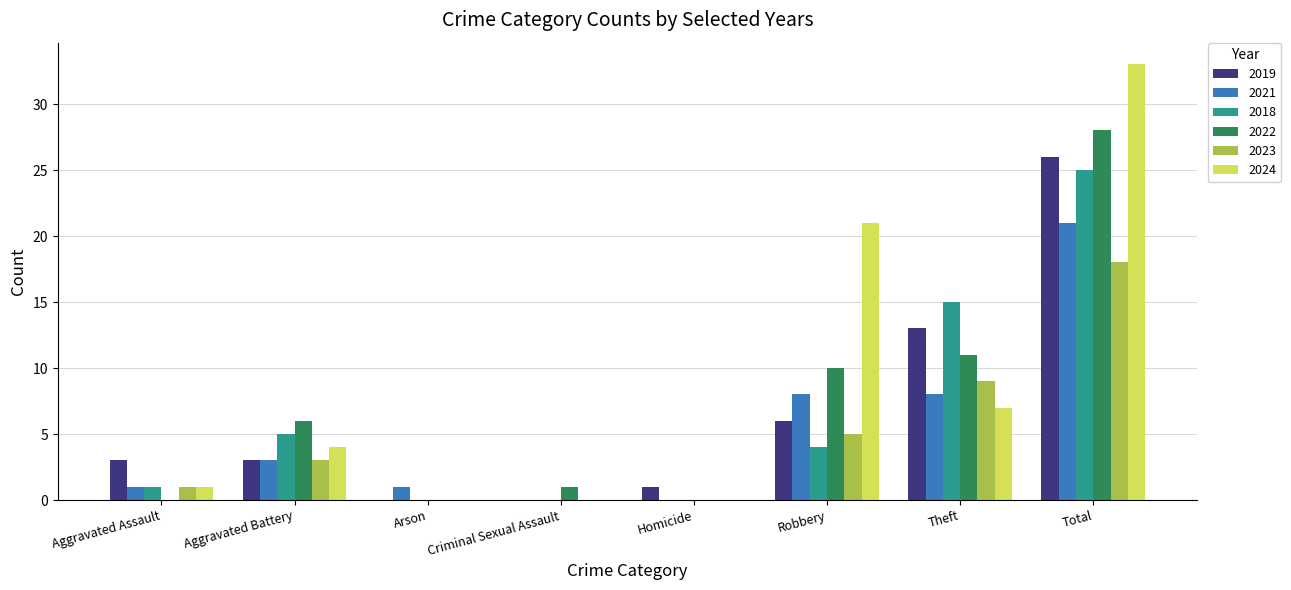

How many categories are shown in the chart?

8